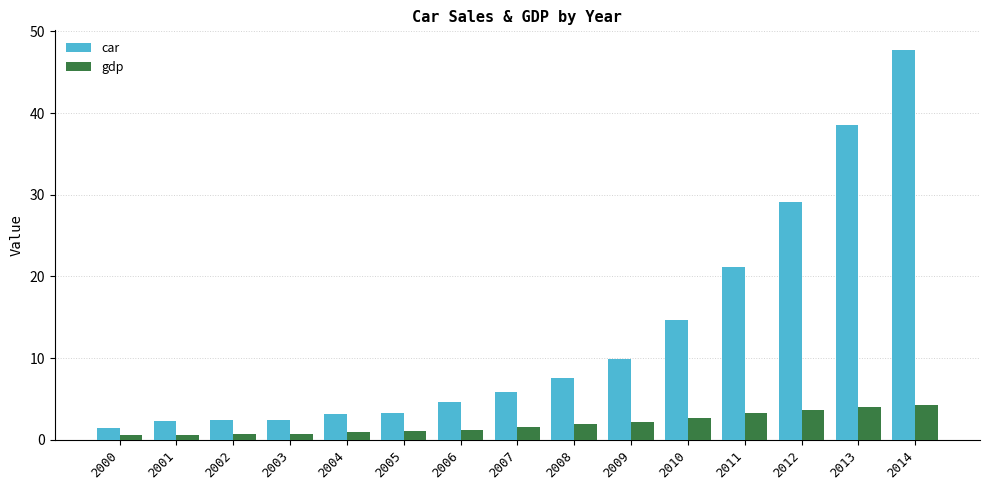

List the series in order of their overall mean, highest first.

car, gdp